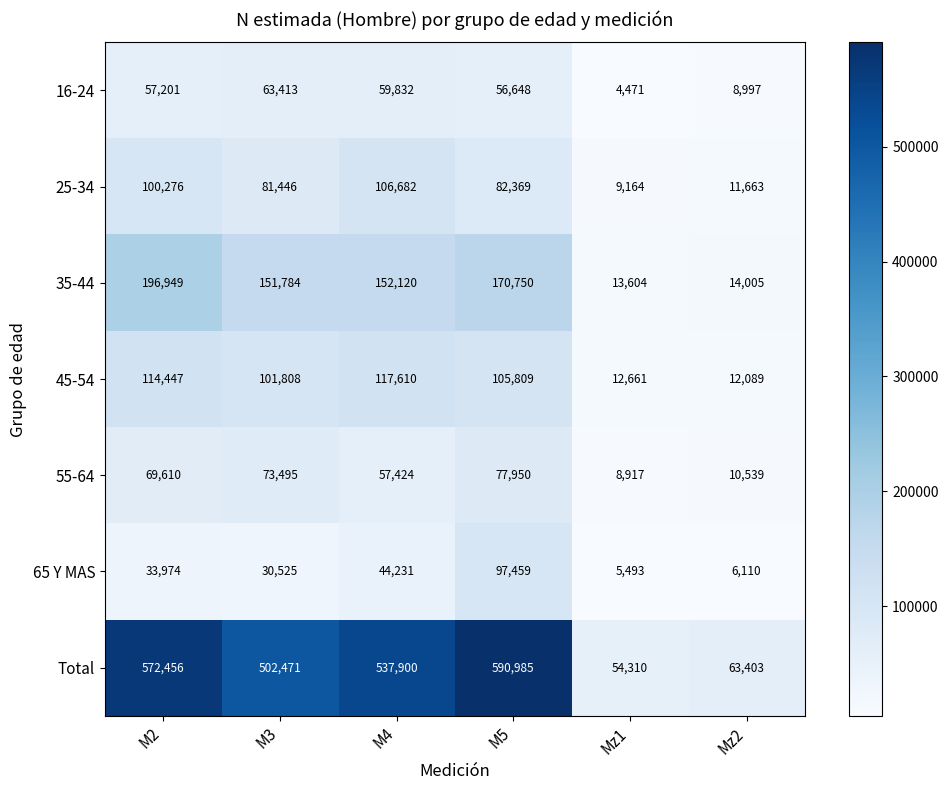

Where is Total nearest to the value 322647?

M3